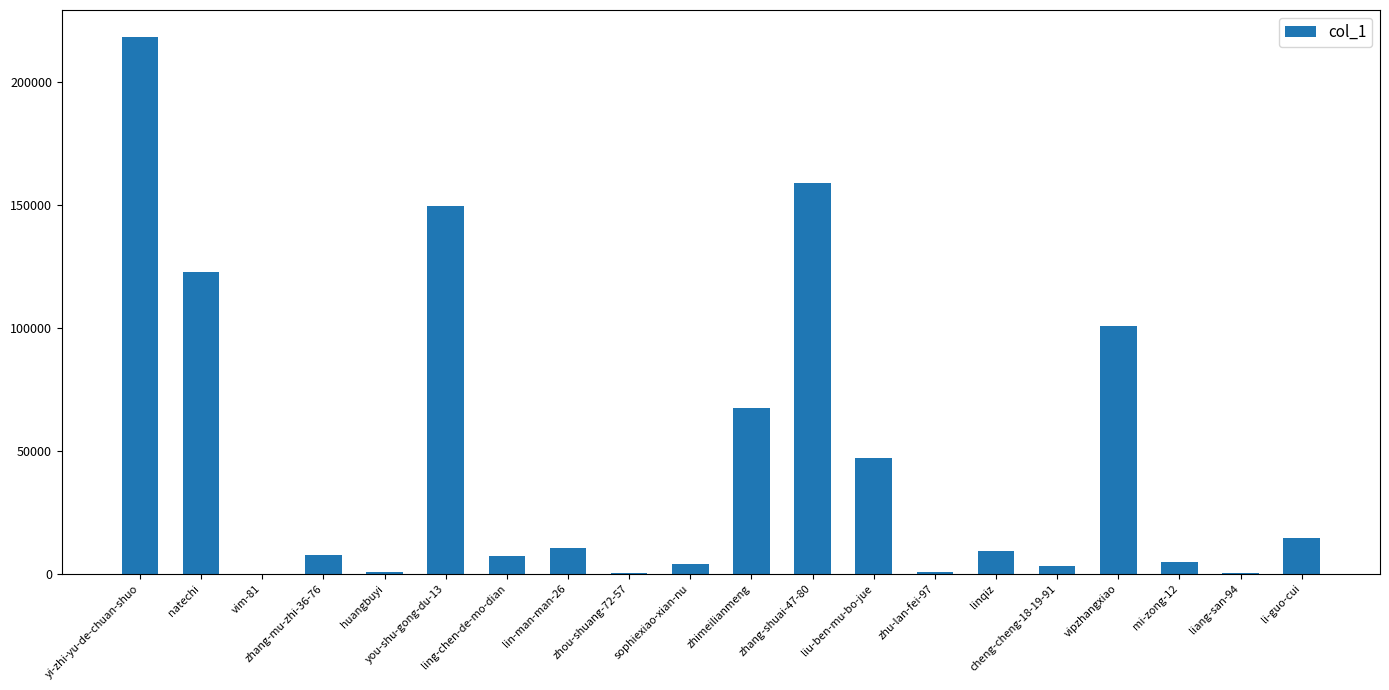

What is the maximum value shown in the chart?

218504